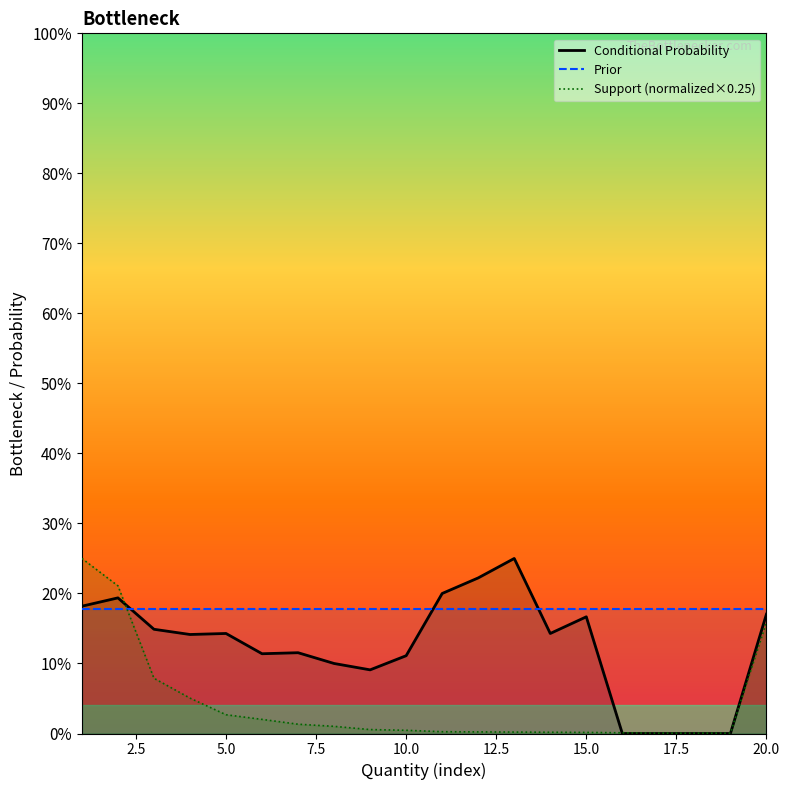

Reading left to right, transcribe all the data shown in this chart.

Conditional Probability: 0.2	0.2	0.1	0.1	0.1	0.1	0.1	0.1	0.1	0.1	0.2	0.2	0.2	0.1	0.2	0.0	0.0	0.0	0.0	0.2
Prior: 0.2	0.2	0.2	0.2	0.2	0.2	0.2	0.2	0.2	0.2	0.2	0.2	0.2	0.2	0.2	0.2	0.2	0.2	0.2	0.2
Support (normalized×0.25): 0.2	0.2	0.1	0.1	0.0	0.0	0.0	0.0	0.0	0.0	0.0	0.0	0.0	0.0	0.0	0.0	0.0	0.0	0.0	0.2